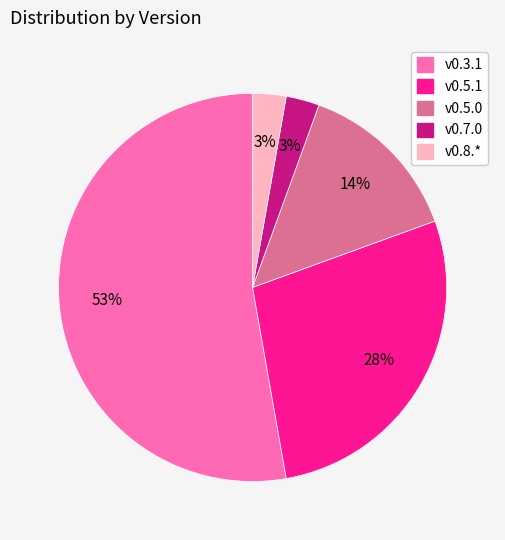

How many segments does this pie chart have?

5